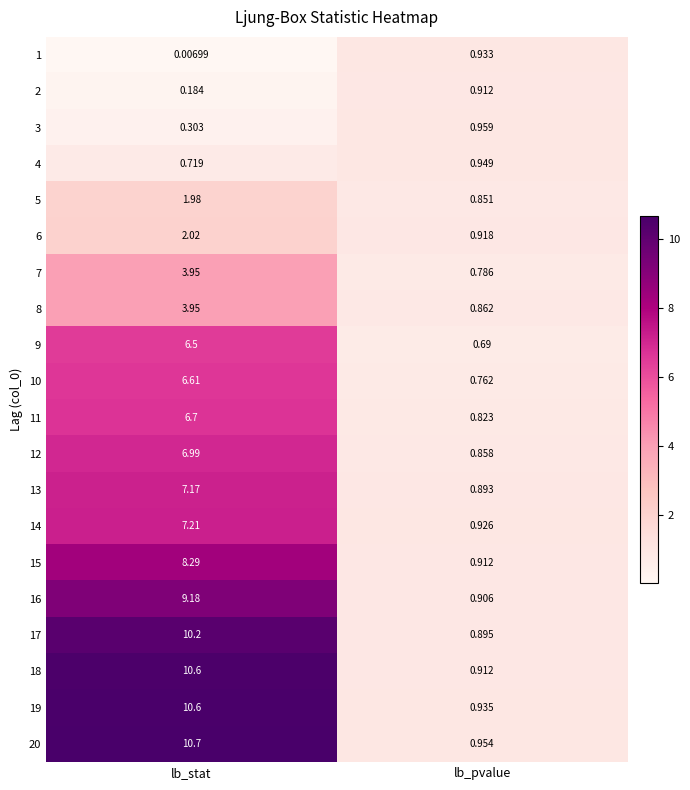

Which category has the highest value across all series?

lb_stat